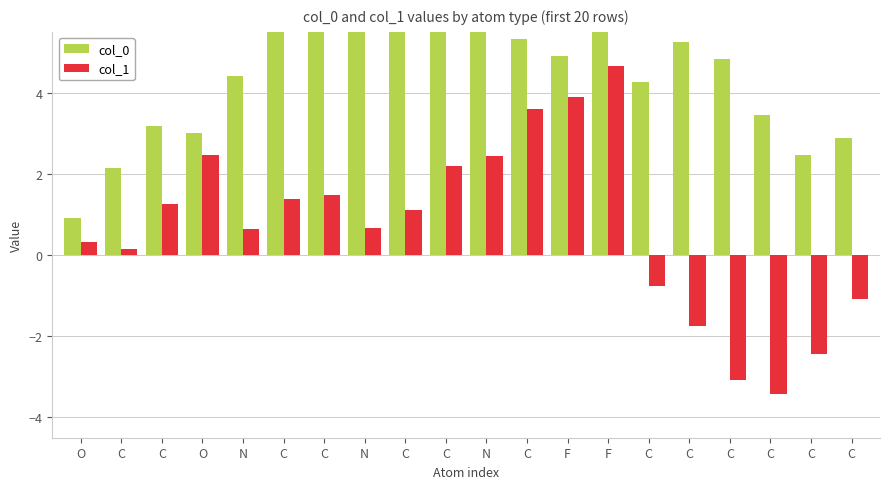

Between C and C, which is larger?

C